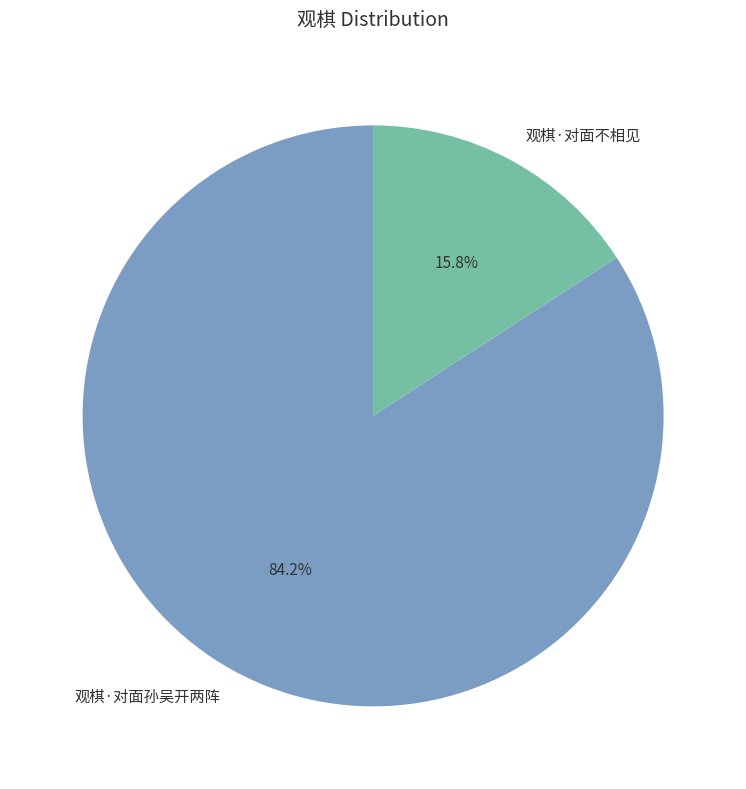

How many slices are in this pie chart?

2